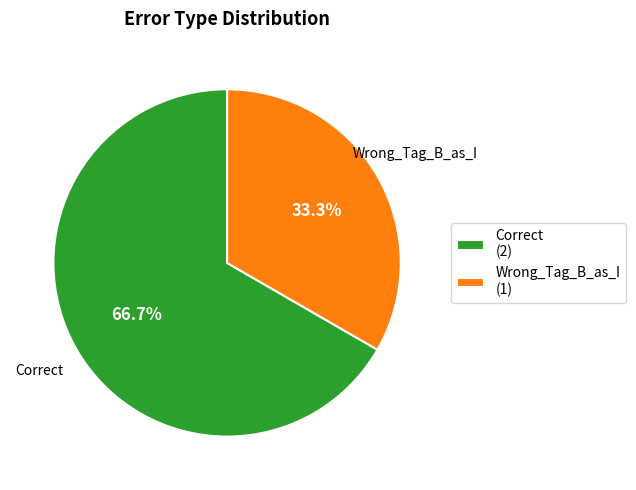

Which slice is the smallest?

Wrong_Tag_B_as_I